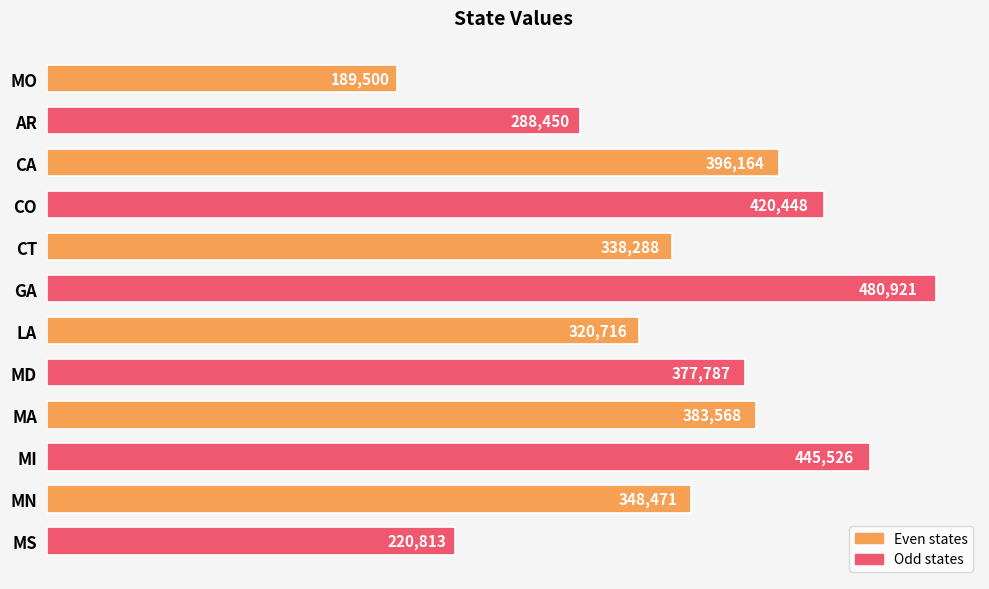

At which label is the value closest to 335210?

CT